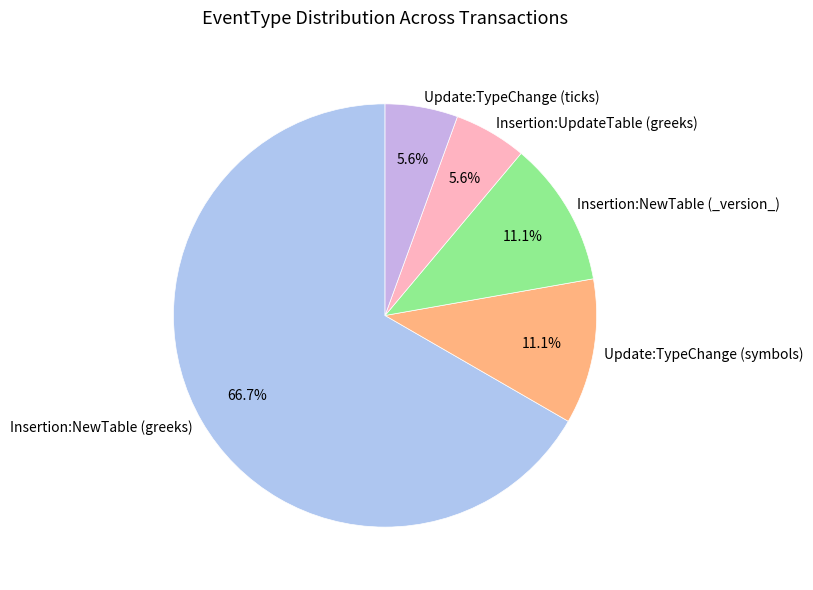

What is the ratio of the value at Update:TypeChange (symbols) to the value at Insertion:UpdateTable (greeks)?

2.0